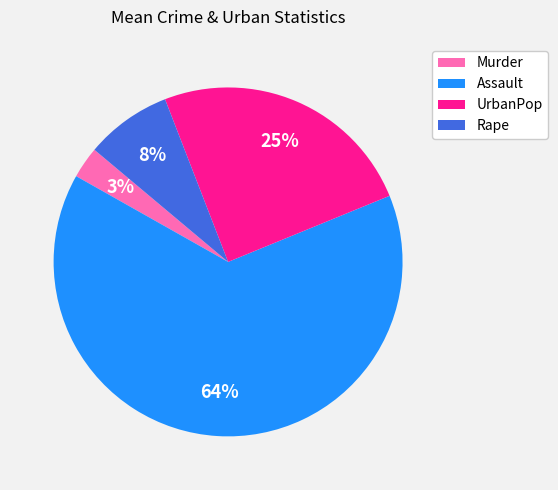

To the nearest percent, what percentage of the pie is Assault?

64%